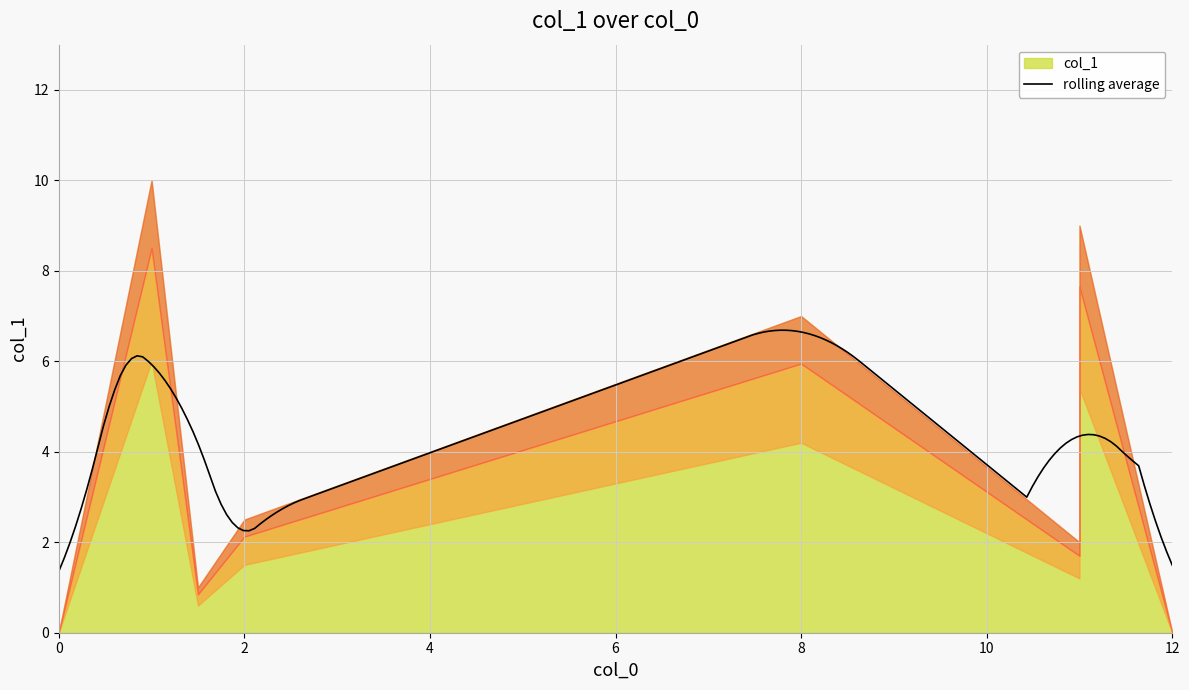

What is the difference between the values at 1 and 11?

1.0